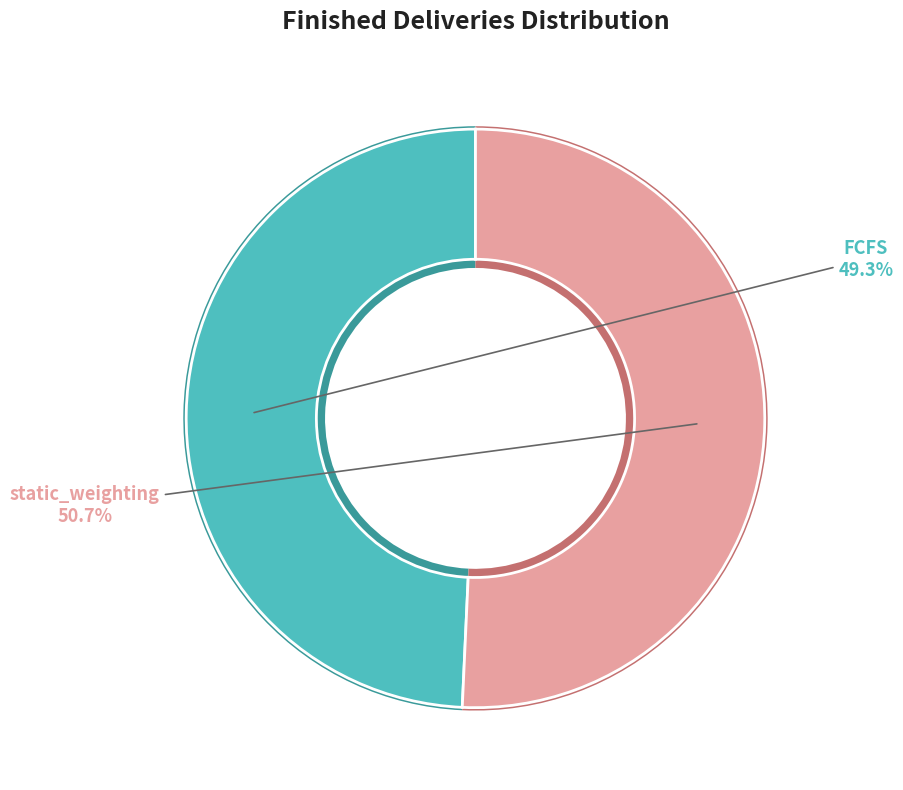

To the nearest percent, what portion does static_weighting represent?

51%